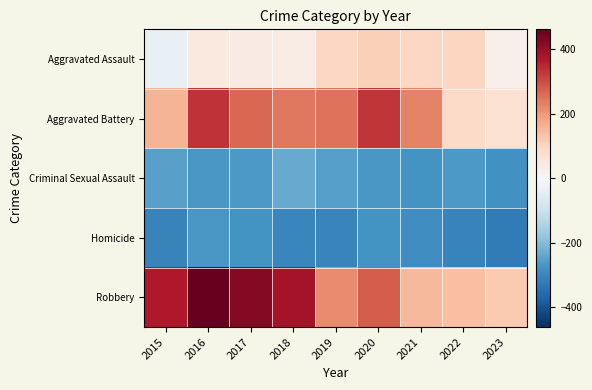

Rank the series by their maximum value, from lowest to highest.

Homicide, Criminal Sexual Assault, Aggravated Assault, Aggravated Battery, Robbery